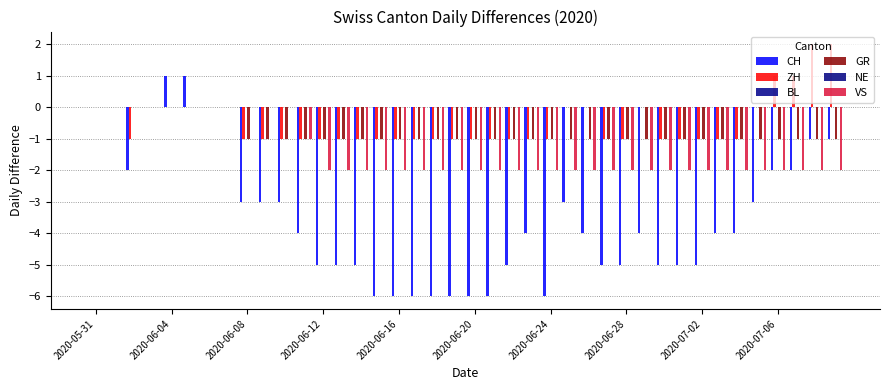

At how many categories does at least one series exceed -1?

40